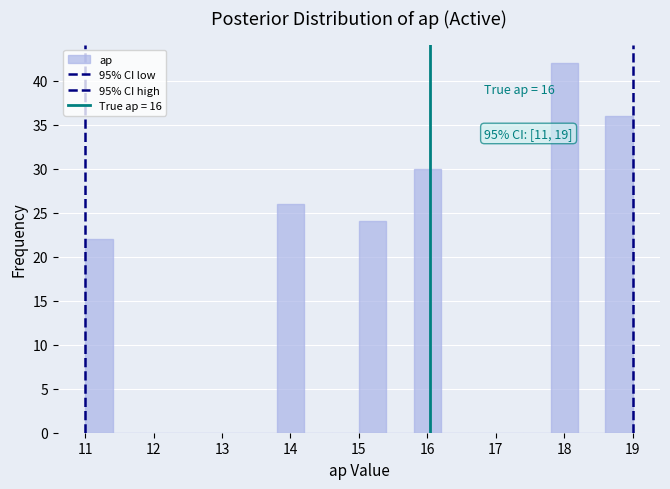

Which range on the x-axis has the tallest bar?

17.8 to 18.2